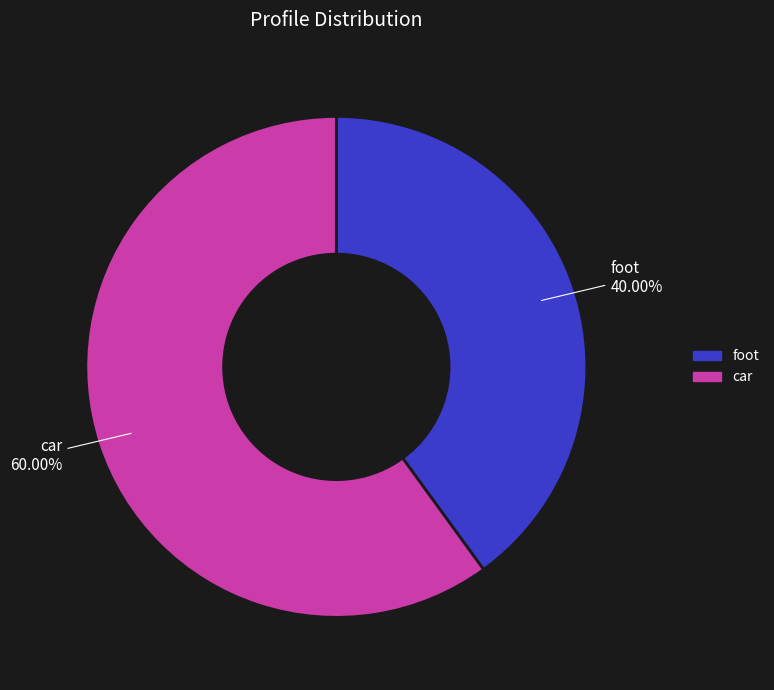

Which slice is the largest?

car